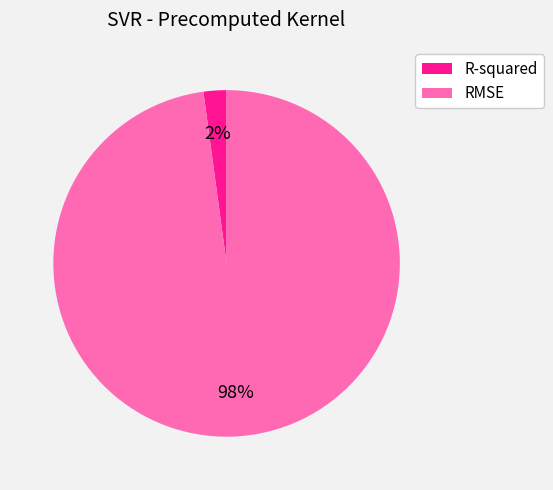

What percentage is the RMSE slice, to the nearest percent?

98%